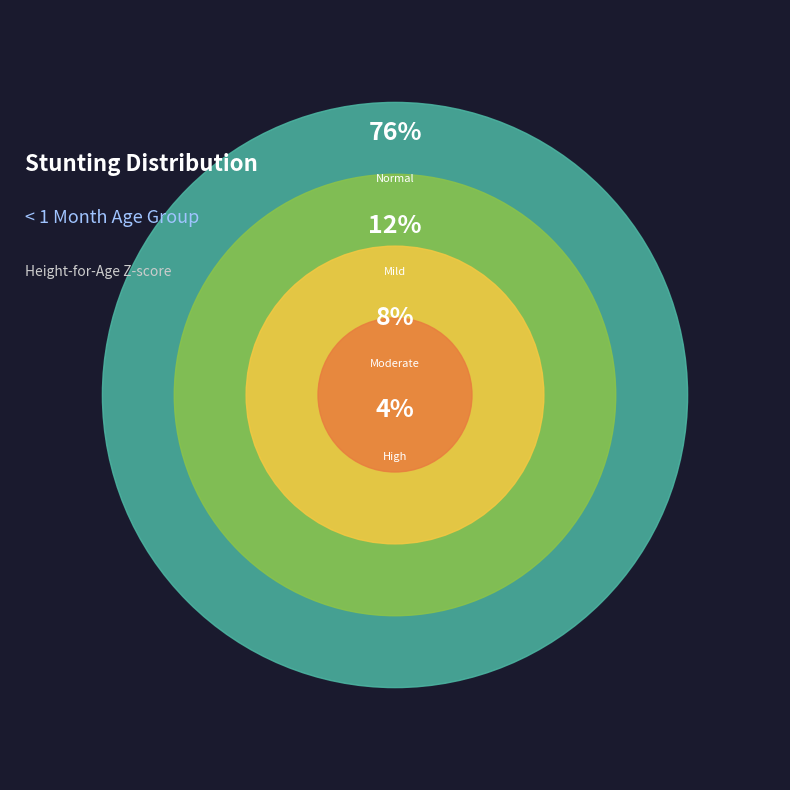

Which category accounts for the majority?

Normal (HAZ-score > -1)